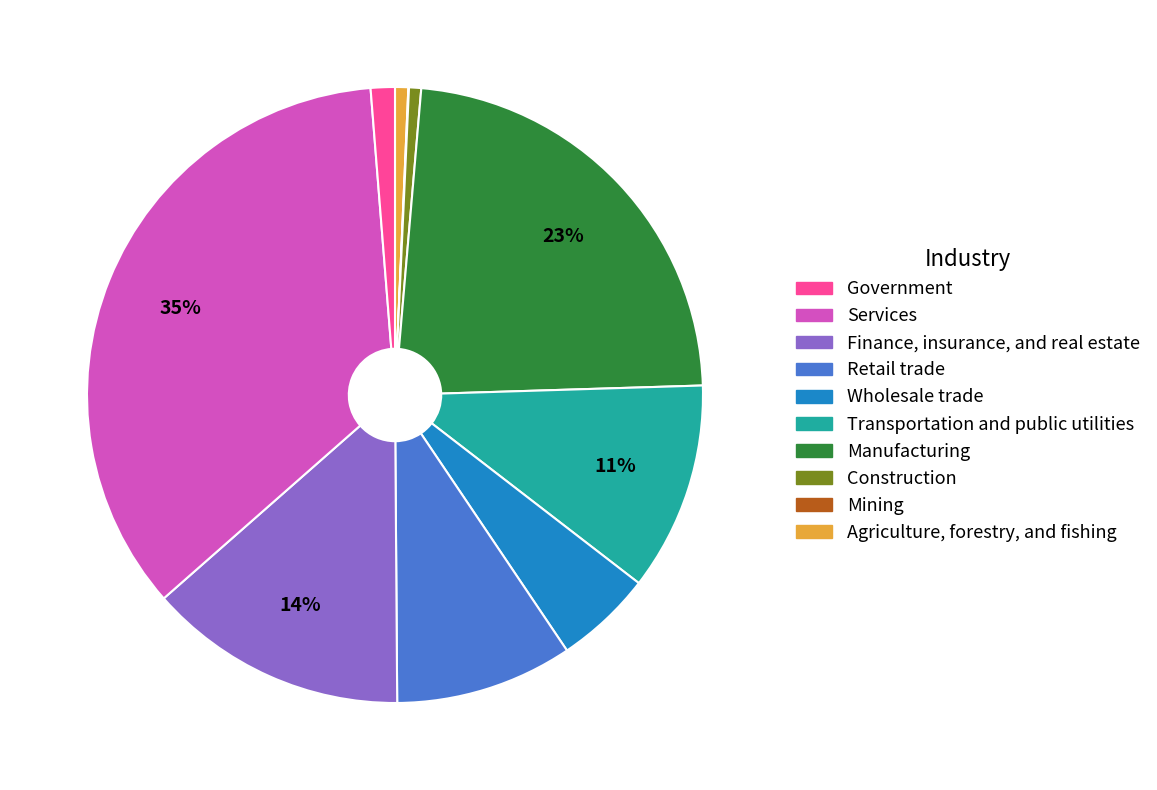

To the nearest percent, what is the difference between the largest and smallest slice percentages?

35%